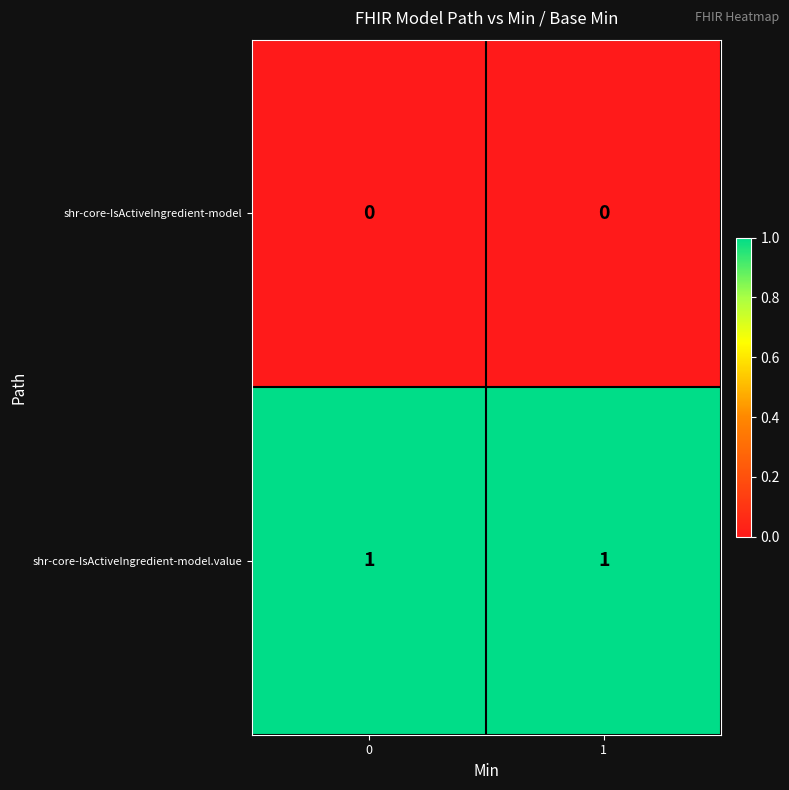

The value of shr-core-IsActiveIngredient-model.value at 1 is 1. True or false?

True